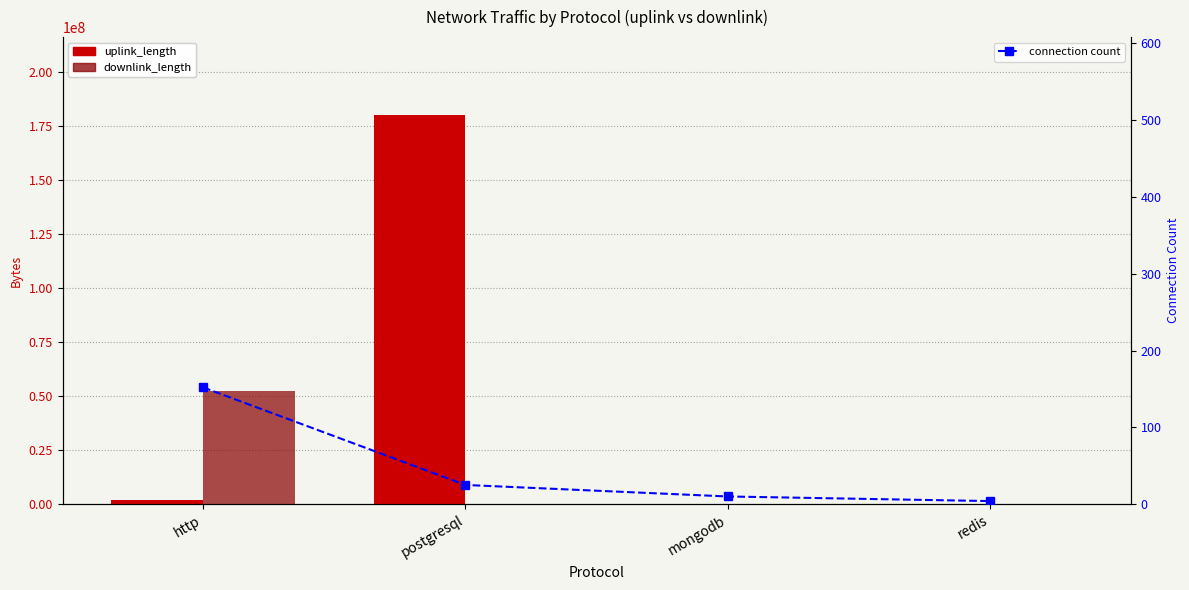

What is the difference between the connection count values at redis and postgresql?

21